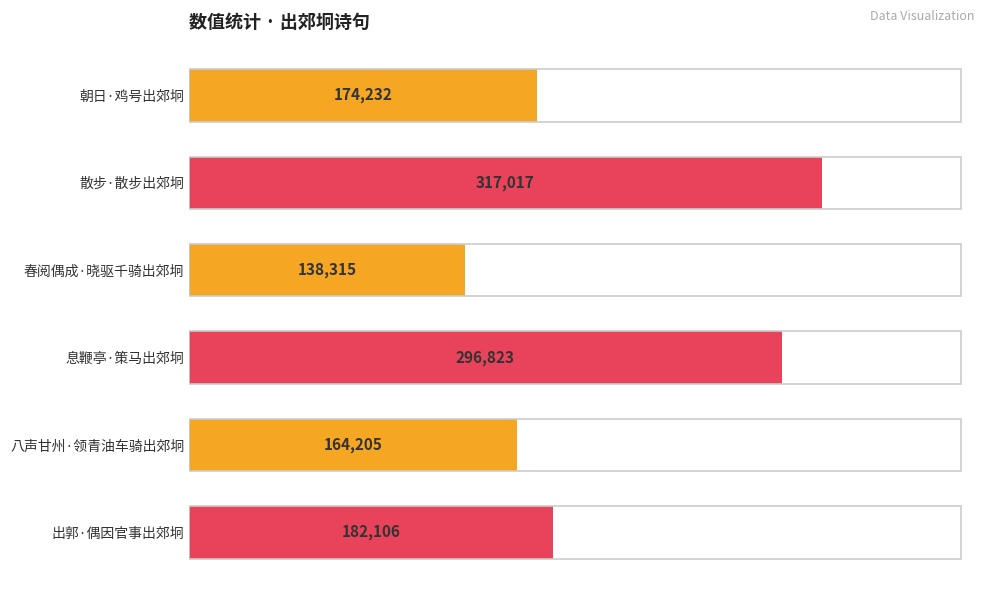

What is the difference between the second highest and minimum values?

158508